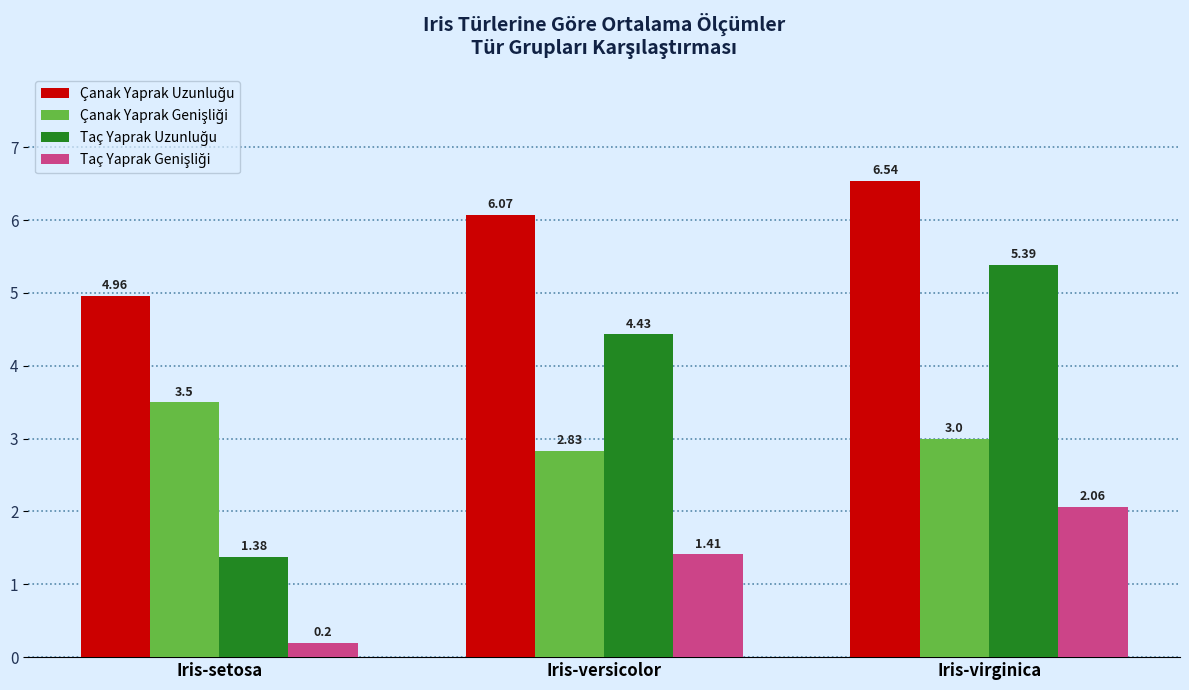

What position from the right is Iris-setosa?

3